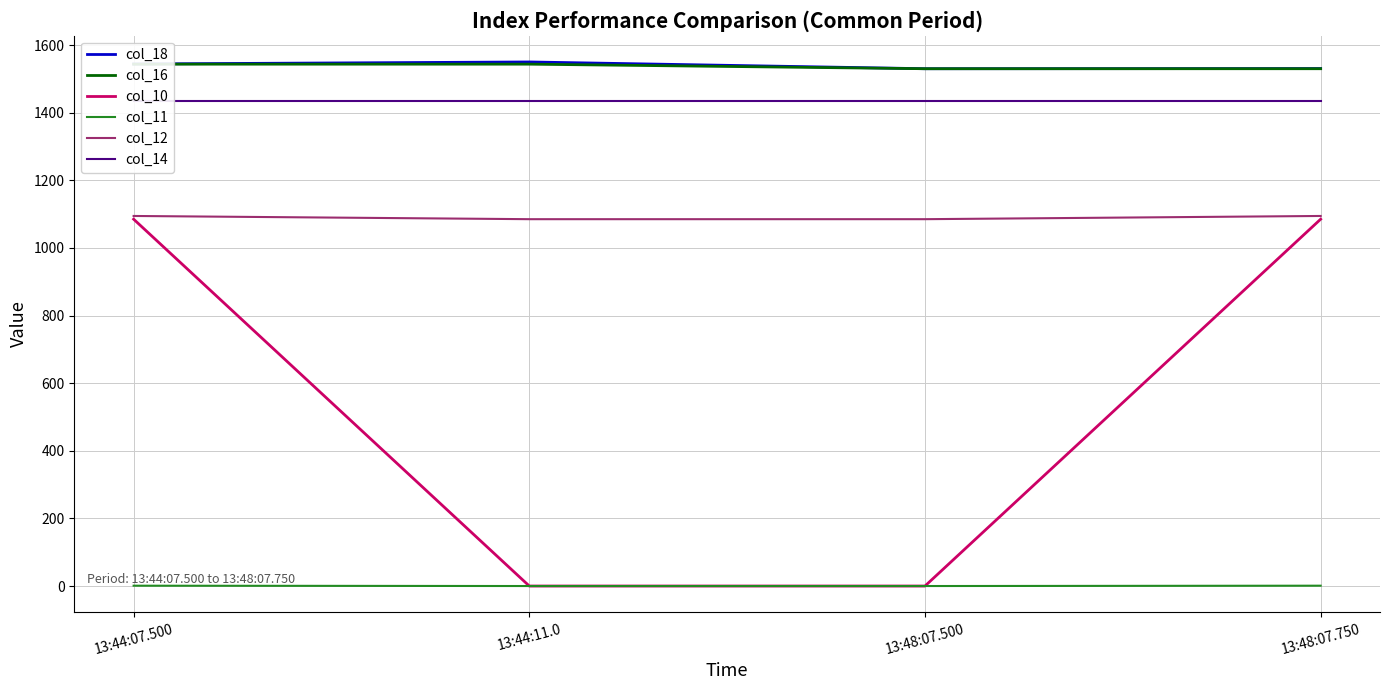

Is it true that col_11 equals 1.0 at 13:48:07.750?

True